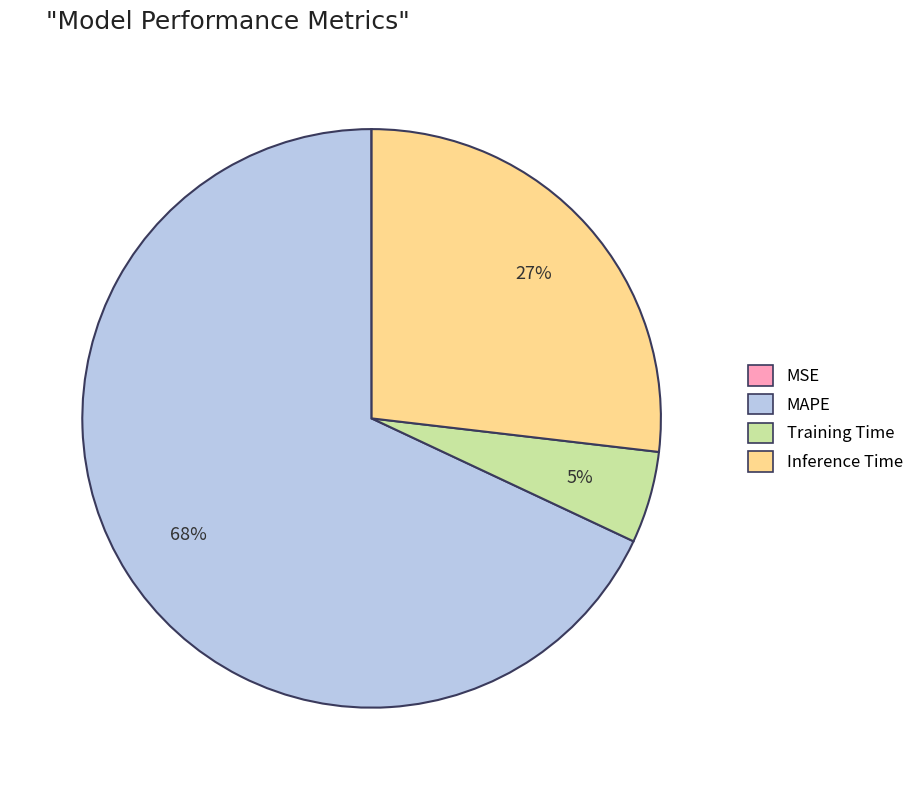

The Training Time slice represents 5% of the pie. True or false?

True